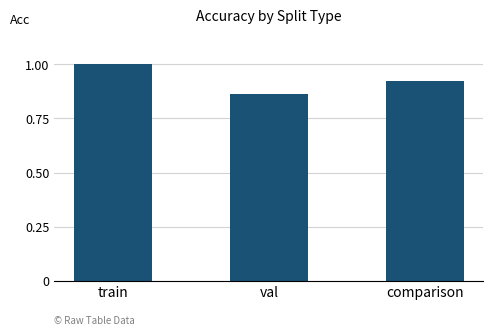

Are the bars horizontal?

No